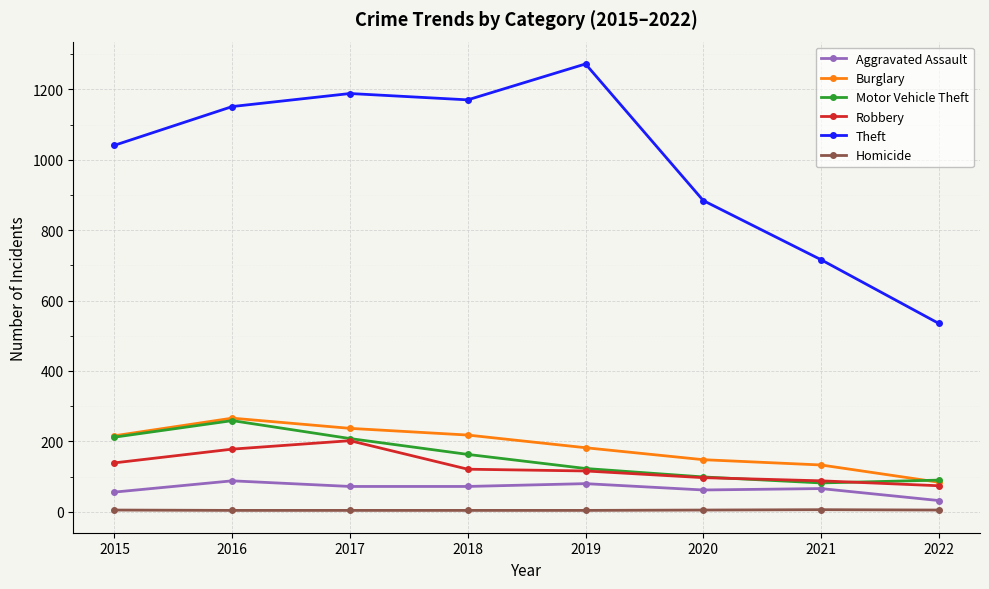

Which series has the largest range (max minus min)?

Theft